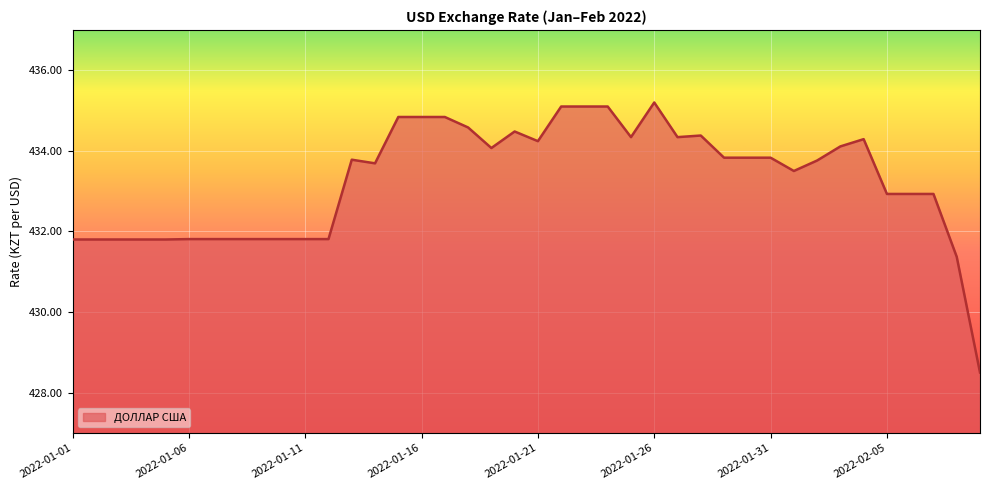

What is the difference between the maximum and minimum values?

6.7